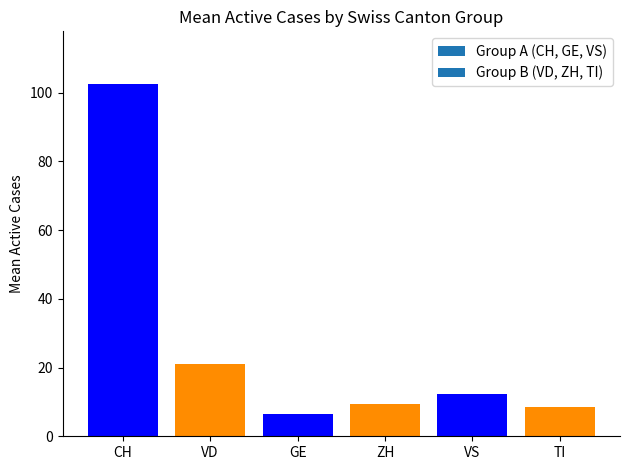

How many distinct data groups are displayed?

1